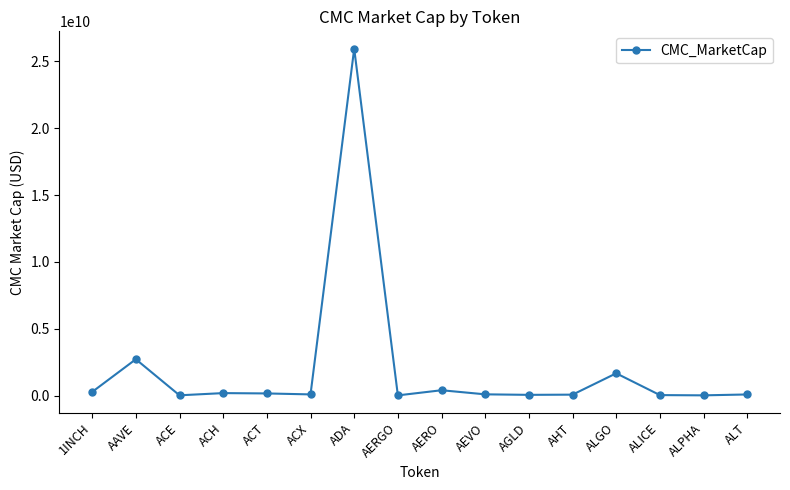

Does the chart have visible grid lines?

No